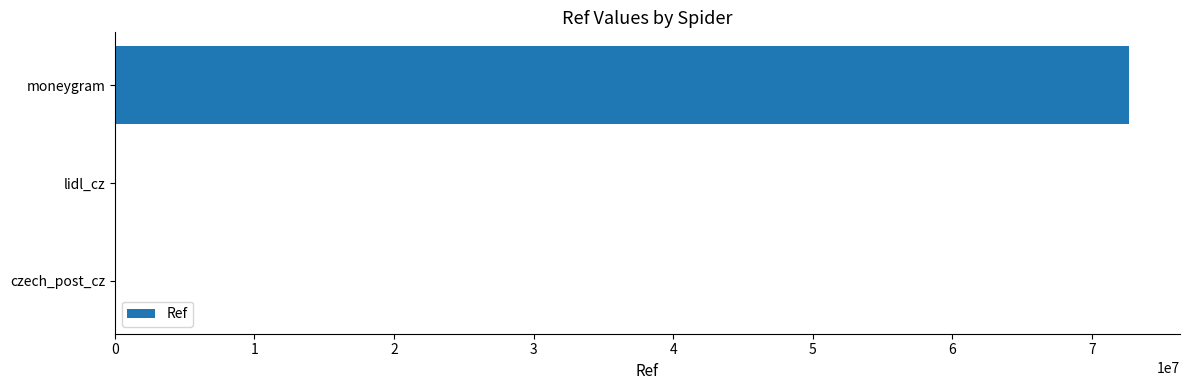

The value at moneygram is 72675926. True or false?

True